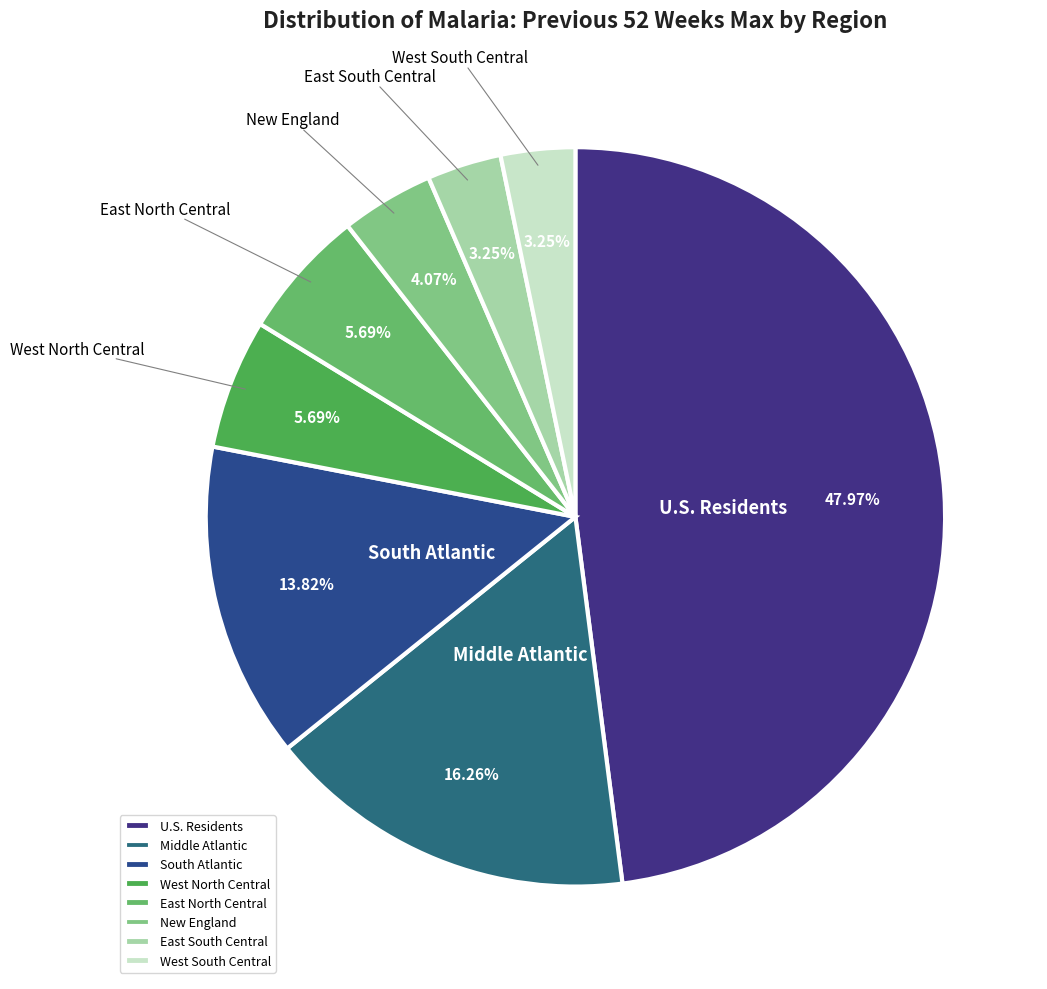

To the nearest percent, what is the average slice percentage?

12%